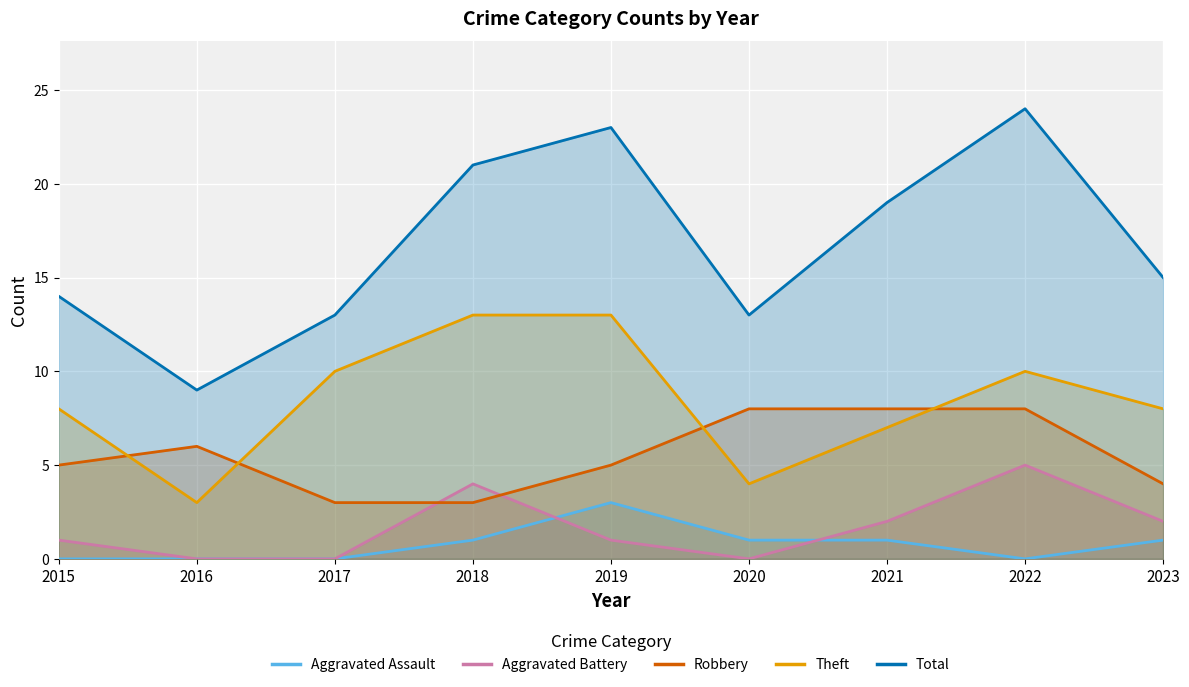

What is the value of the Aggravated Battery point at the 8th from the left?

5